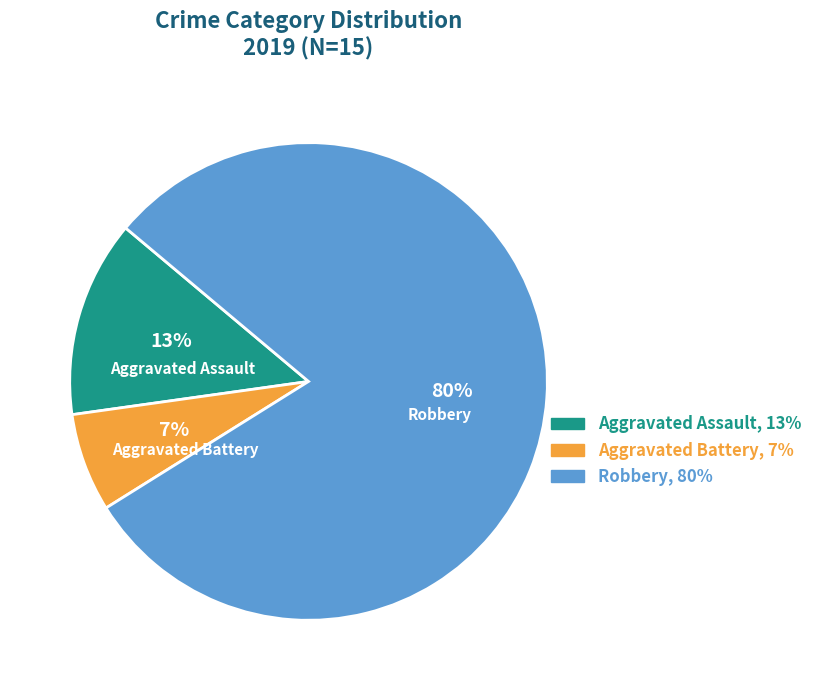

To the nearest percent, what is the average slice percentage?

33%